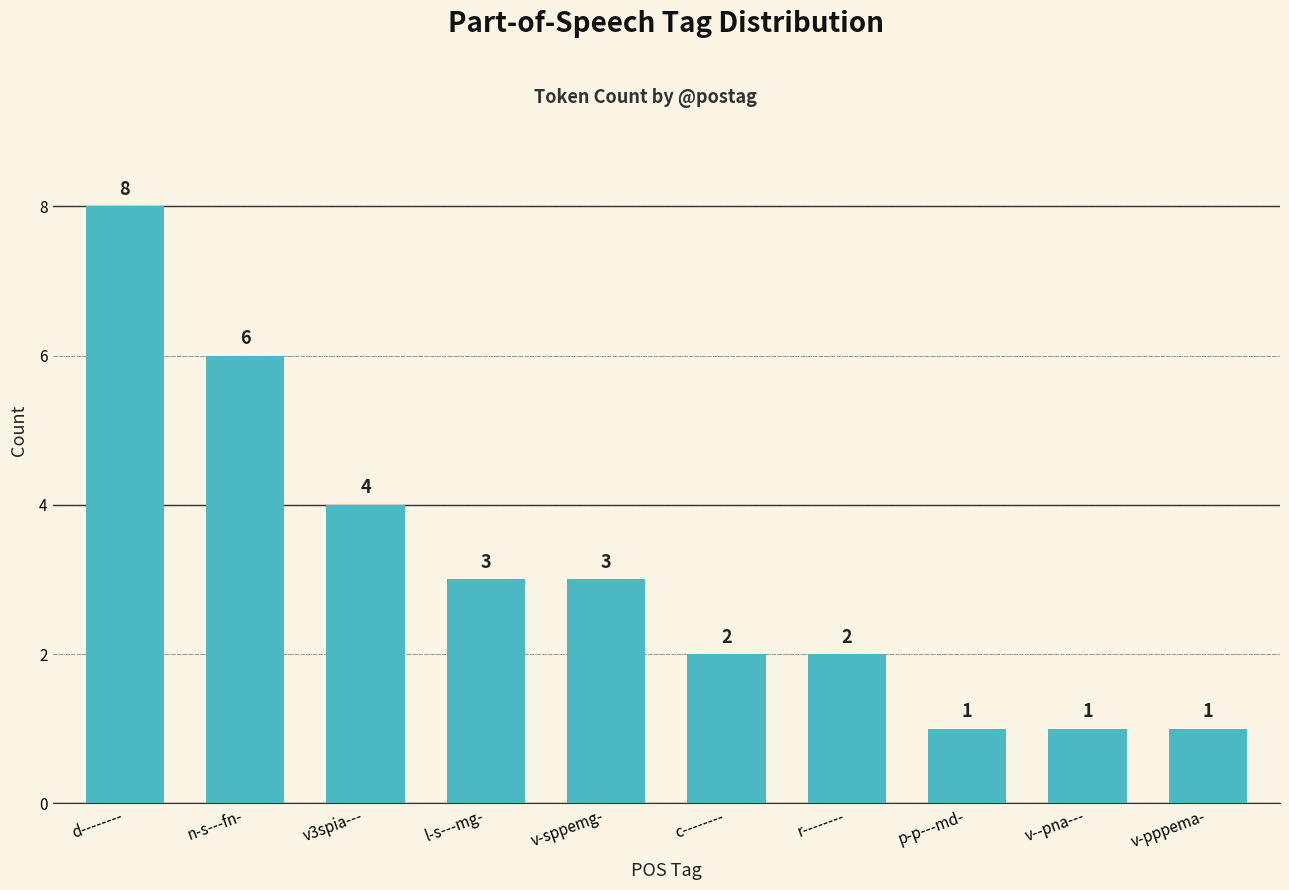

What is the average value?

3